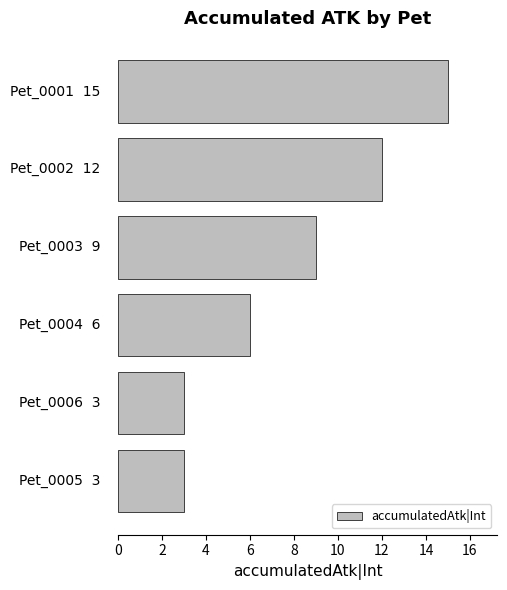

What is the difference between the maximum and minimum values?

12